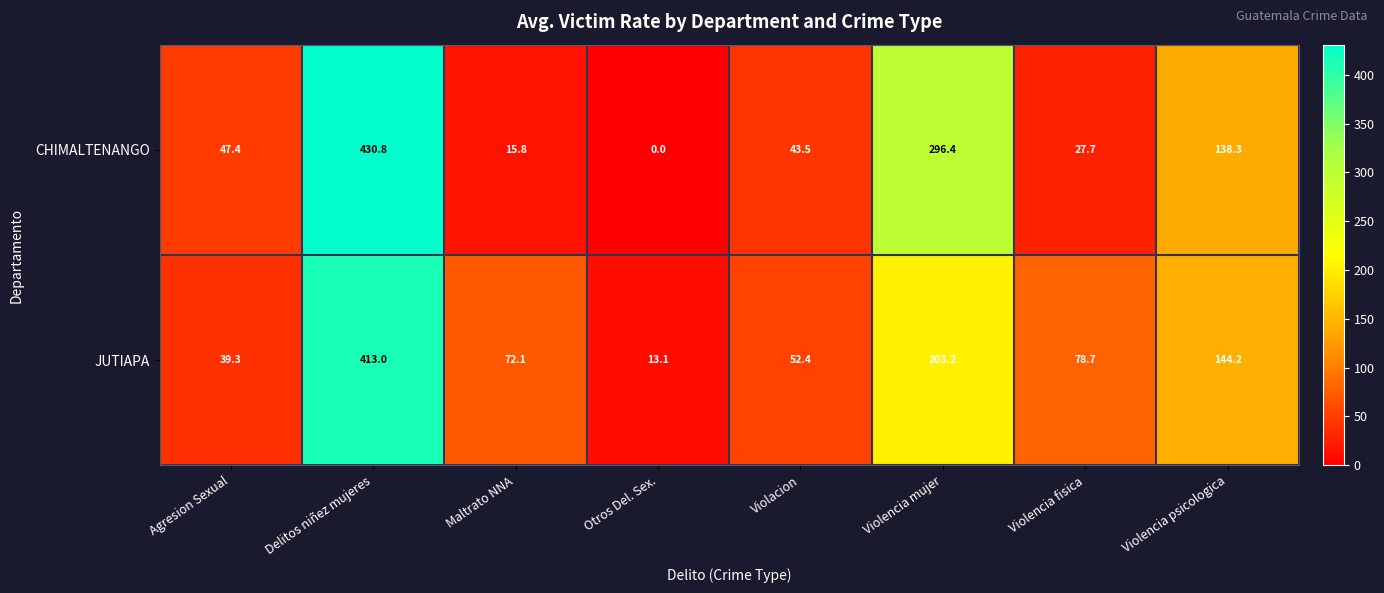

Which label corresponds to the smallest value in the chart?

Otros Del. Sex.